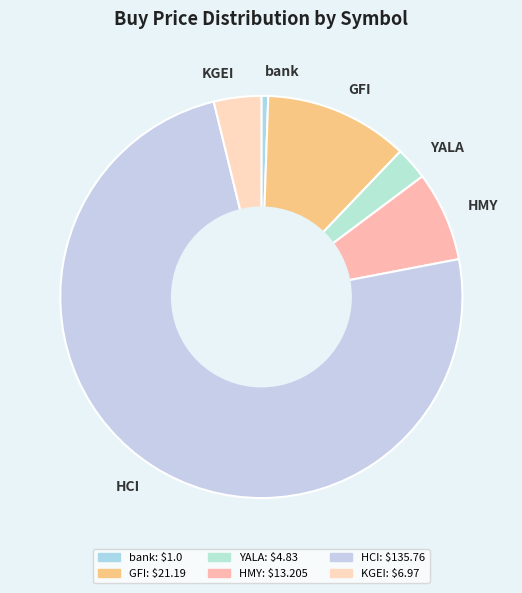

Which slice is the smallest?

bank